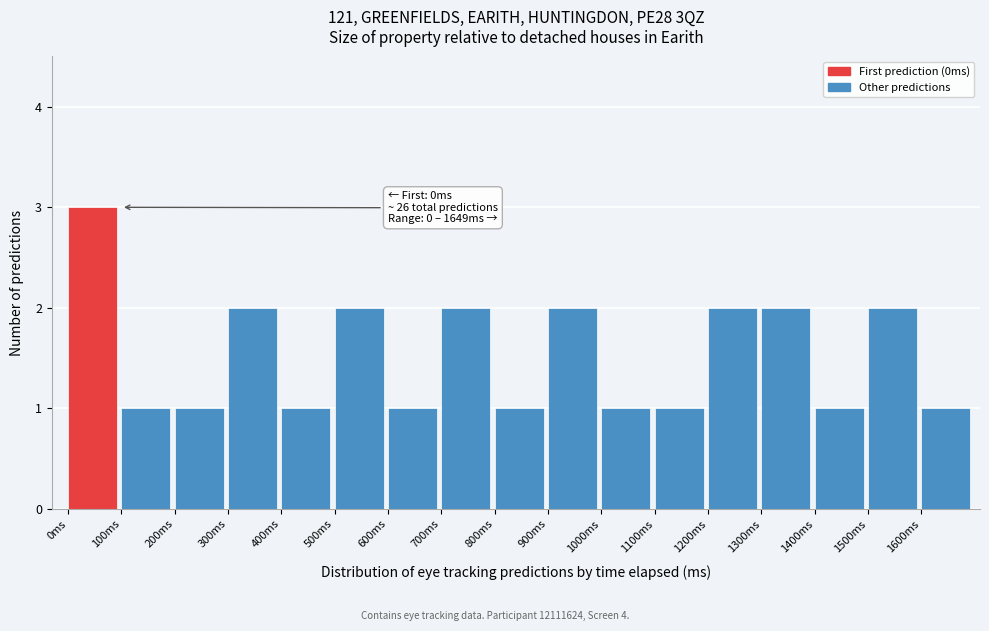

Over which range of the x-axis is the bar tallest?

0 to 100